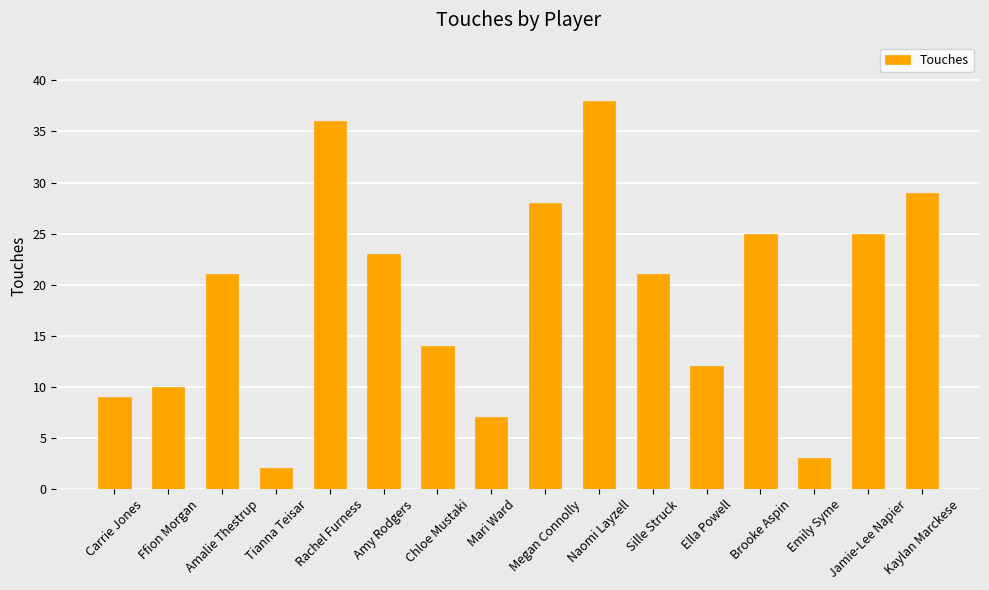

Which has a higher value, Naomi Layzell or Mari Ward?

Naomi Layzell